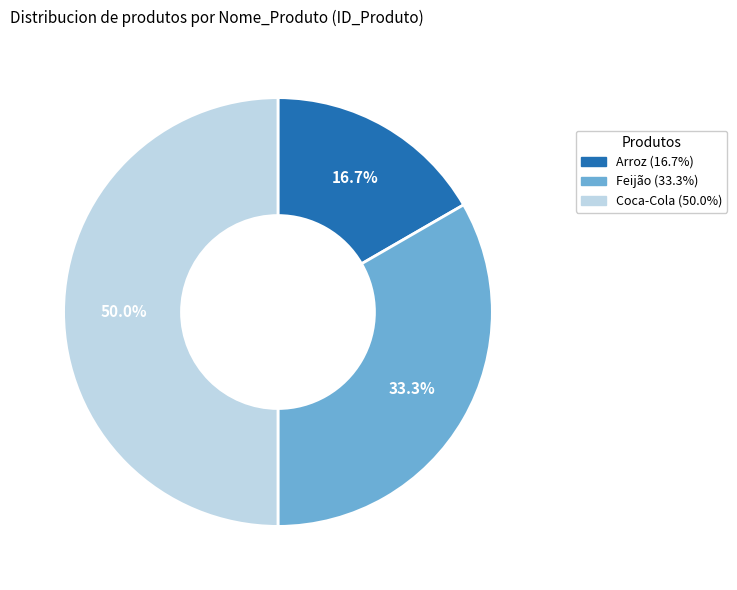

How much of the chart is everything except Arroz?

83.3%